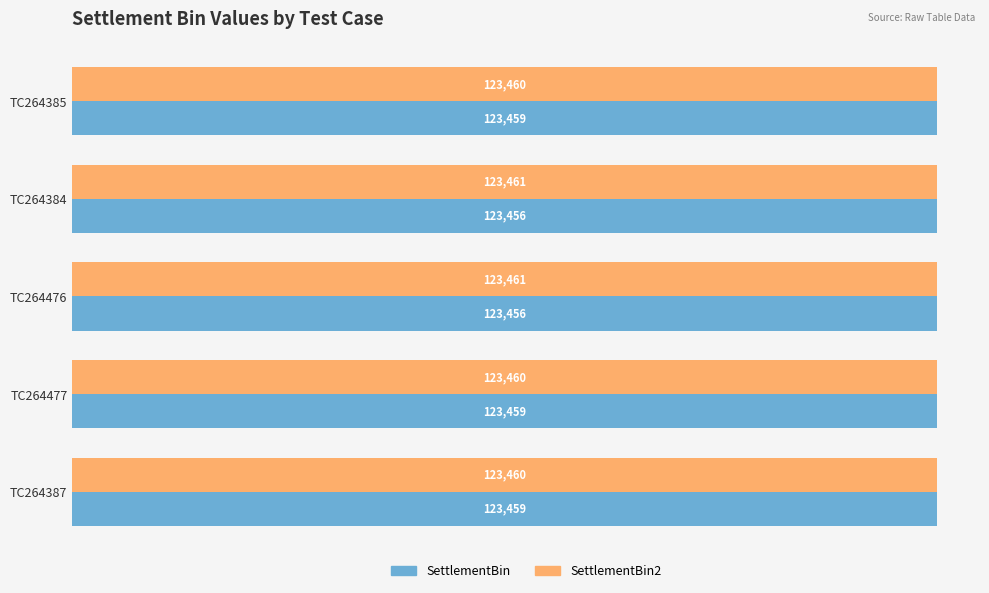

Count the SettlementBin2 values in the range 123460 to 123461.

5